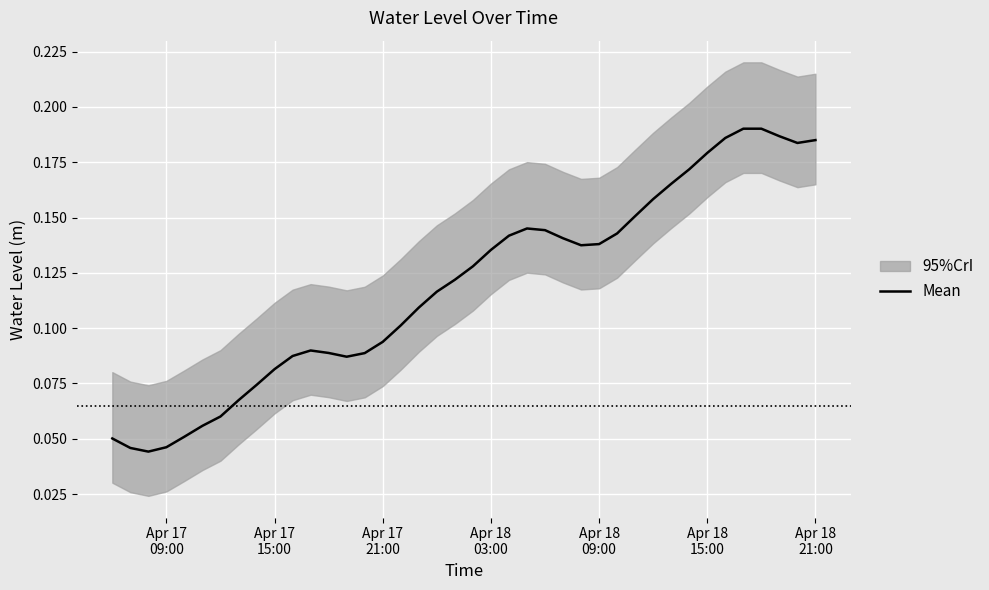

What is the difference between the second highest and second lowest values?

0.1